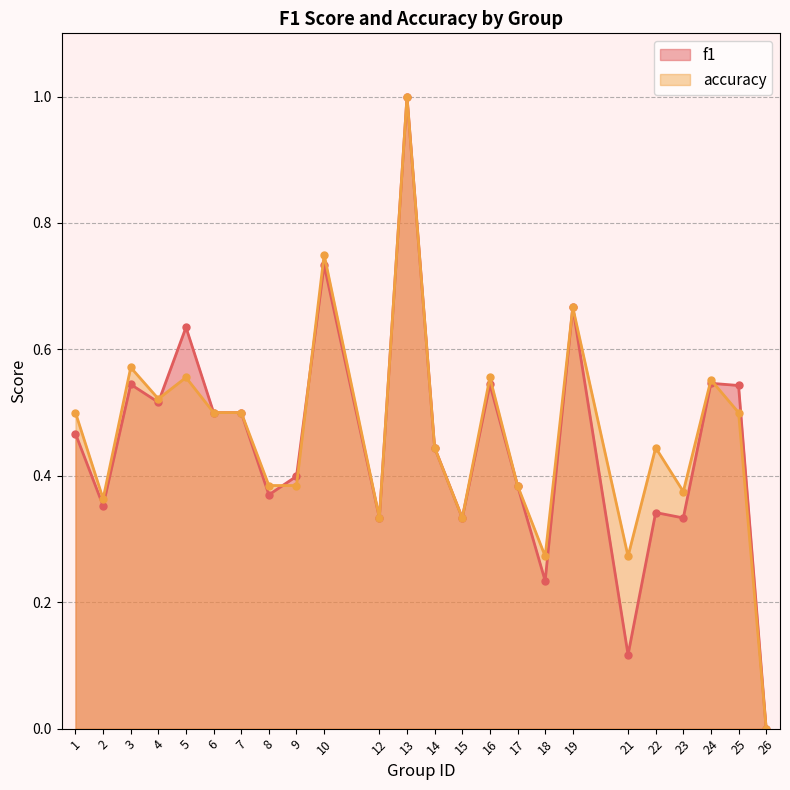

Is the value of accuracy at 22 greater than the value of f1 at 14?

No